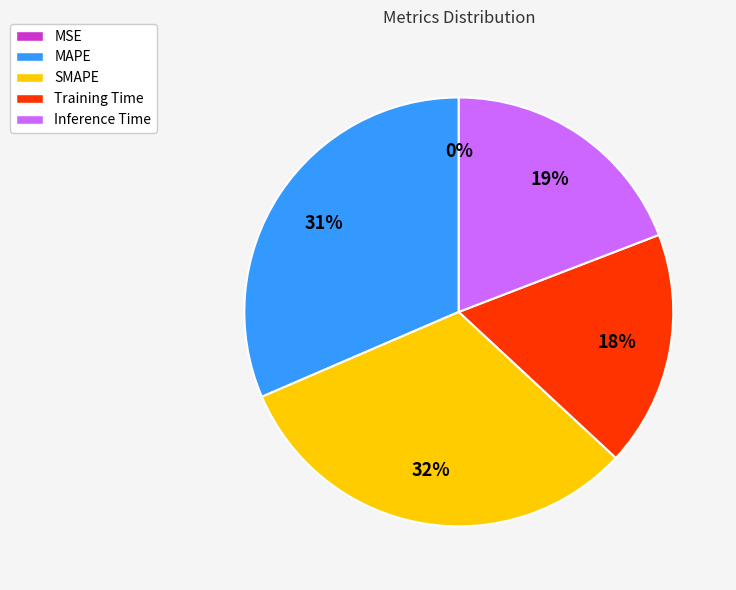

Do SMAPE and Training Time together represent more than half of the pie?

No